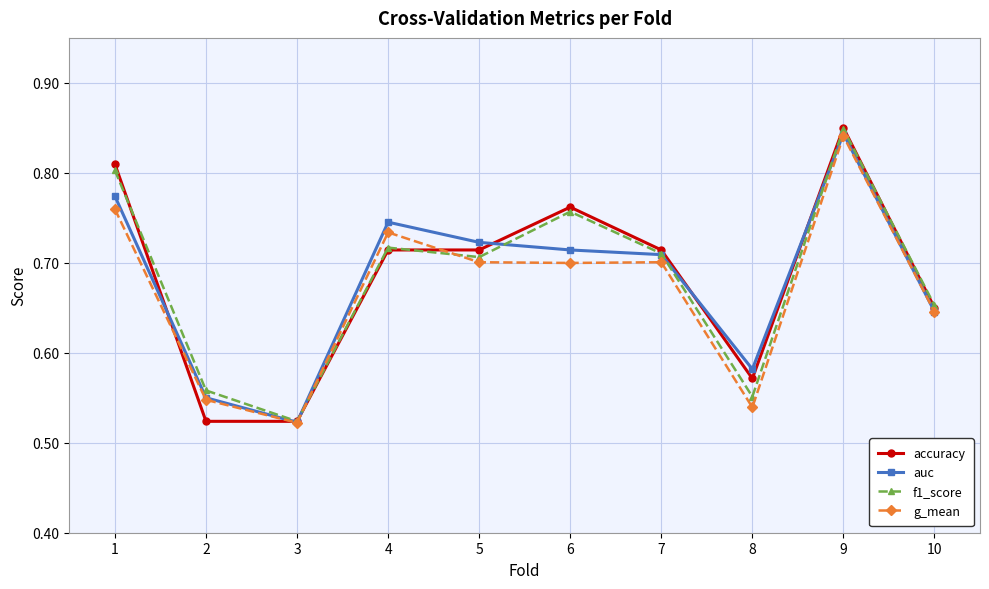

Is the value of auc at 8 greater than the value of accuracy at 3?

Yes